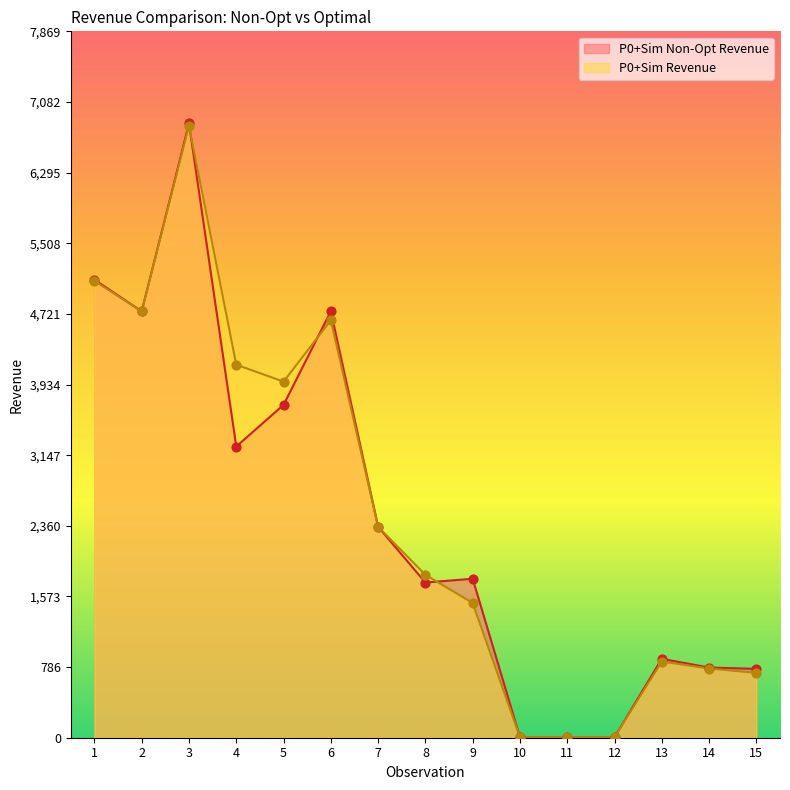

Which series reaches the minimum Y coordinate?

P0+Sim Non-Opt Revenue